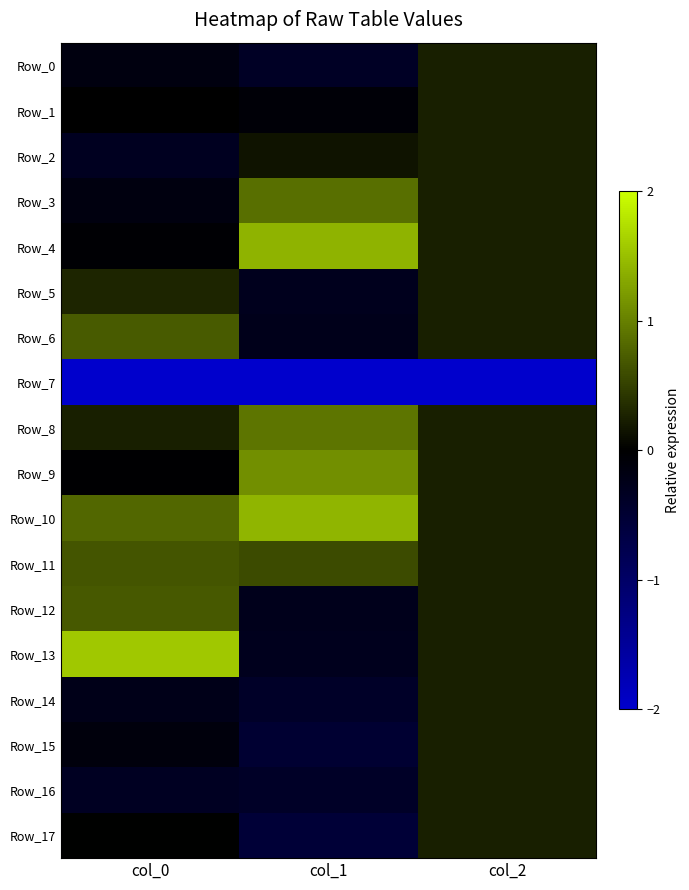

How many categories are shown in the chart?

3